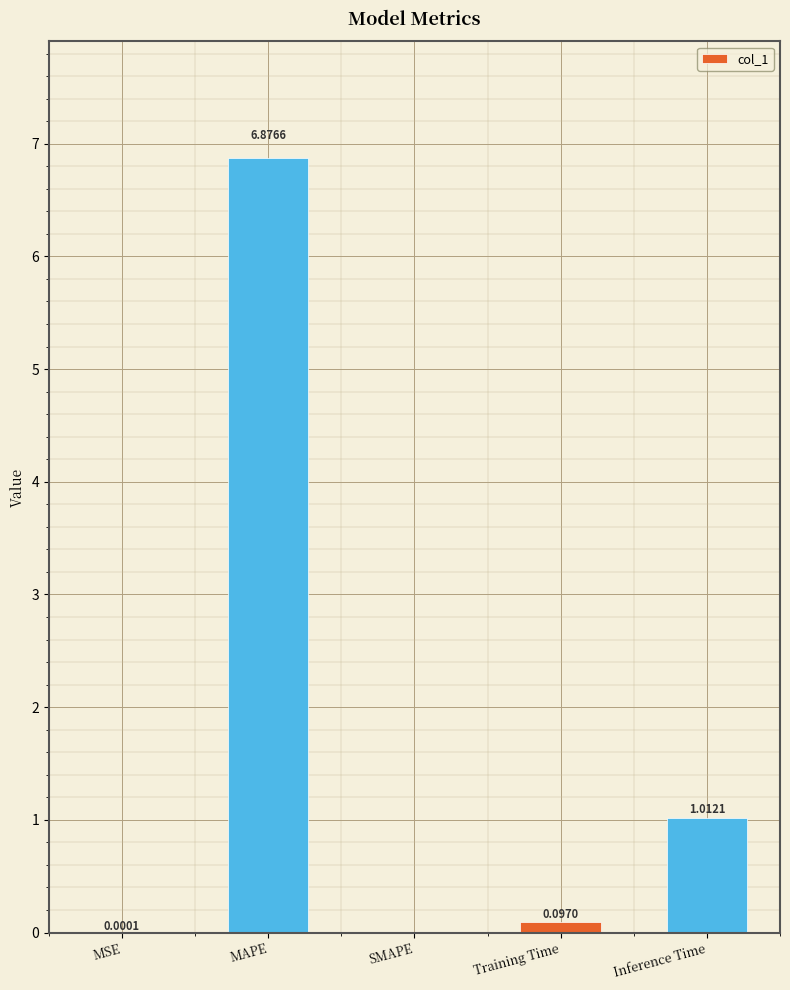

At which category does the chart reach its peak across all series?

MAPE